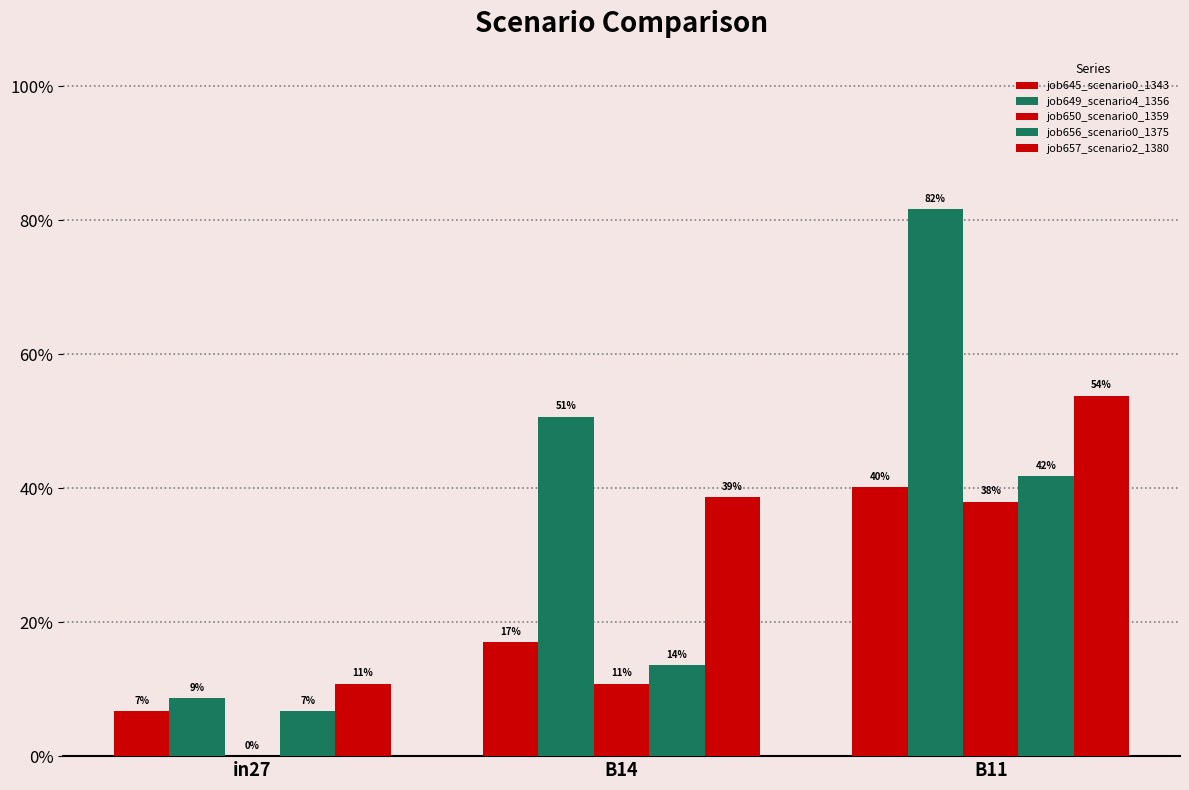

Does the chart contain stacked bars?

No